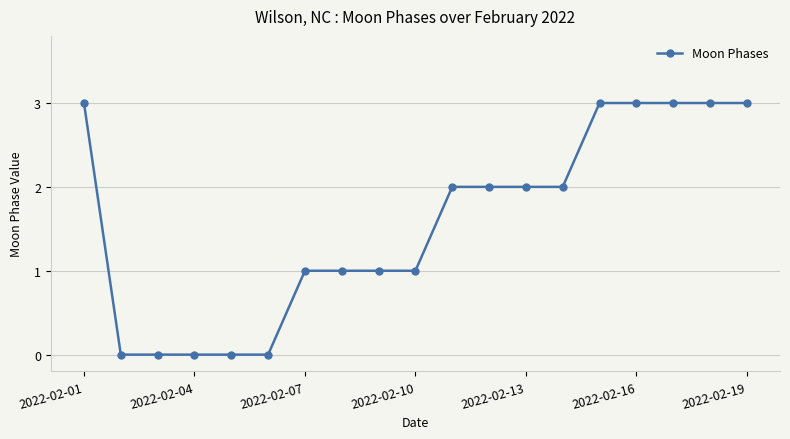

What is the difference between the maximum and minimum values?

3